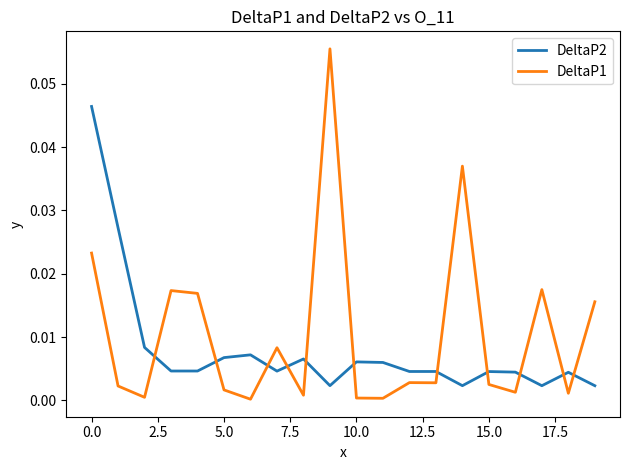

In DeltaP1, how many points are higher than both neighbors (excluding endpoints)?

6